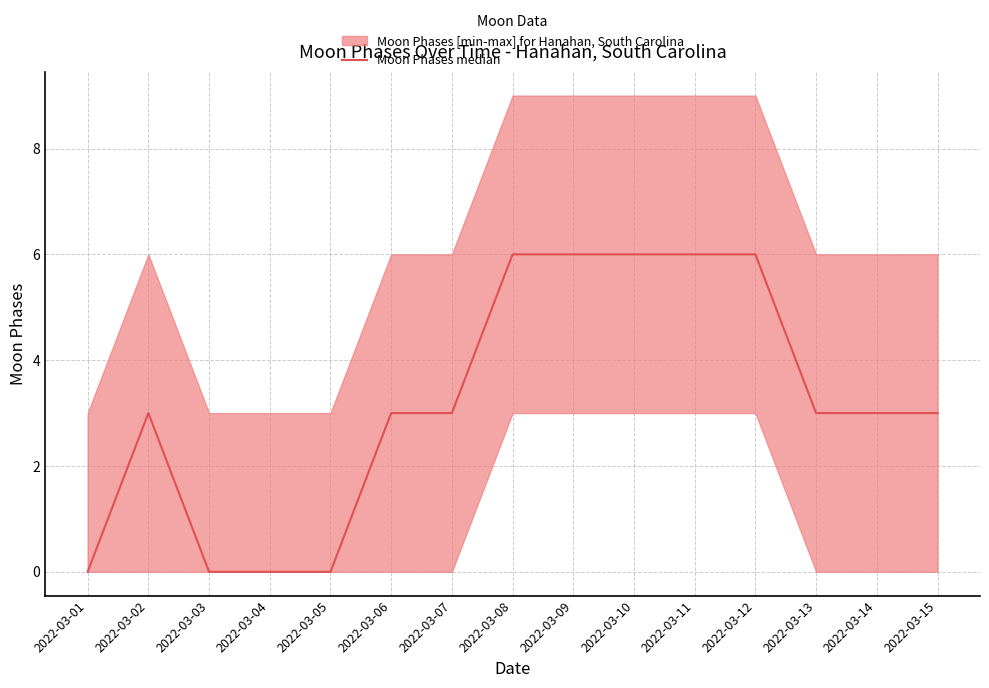

Which category has the lowest value across all series?

2022-03-01